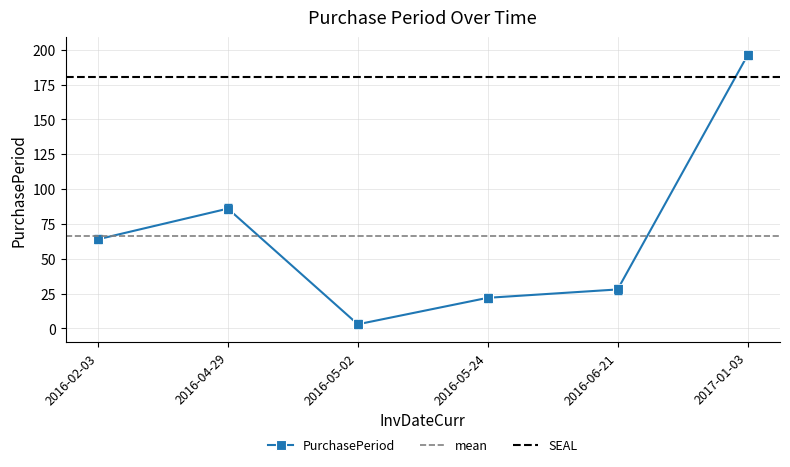

What is the approximate value at 2016-05-24?

22